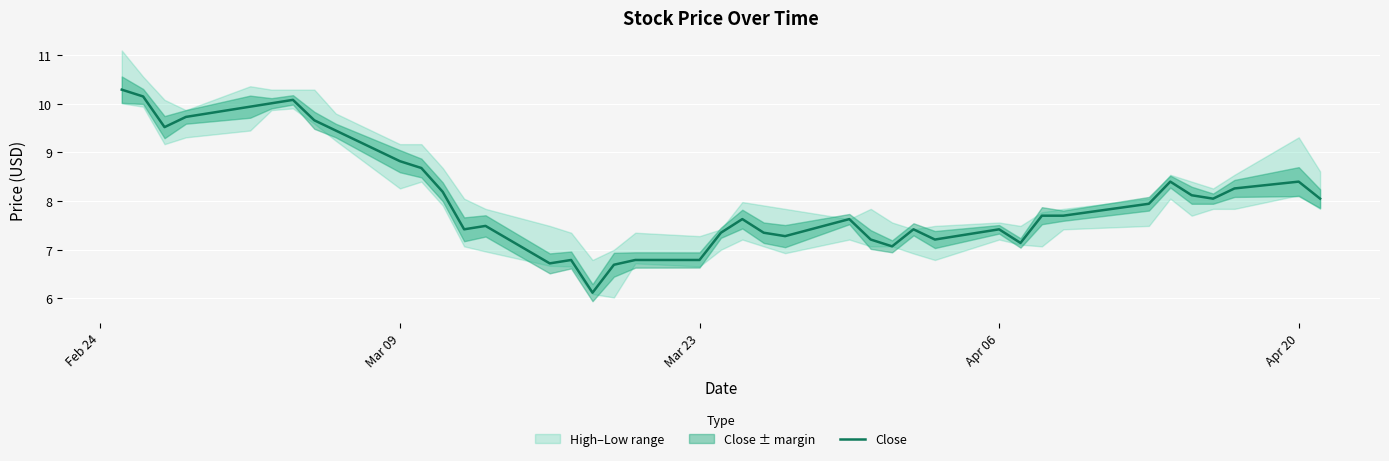

What is the value of the 33rd point from the left?

7.7